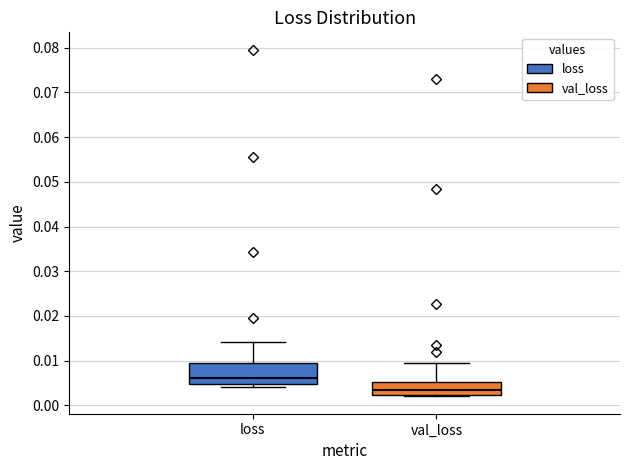

Reading left to right, read every box against the y-axis: the position of its median line, the range the box covers, and the ends of its whiskers. The values are not printed on the chart, so give them approximately, as read against the axis.

loss: median 0.006, box 0.005 to 0.009, whiskers 0.004 to 0.014
val_loss: median 0.003, box 0.002 to 0.005, whiskers 0.002 to 0.009